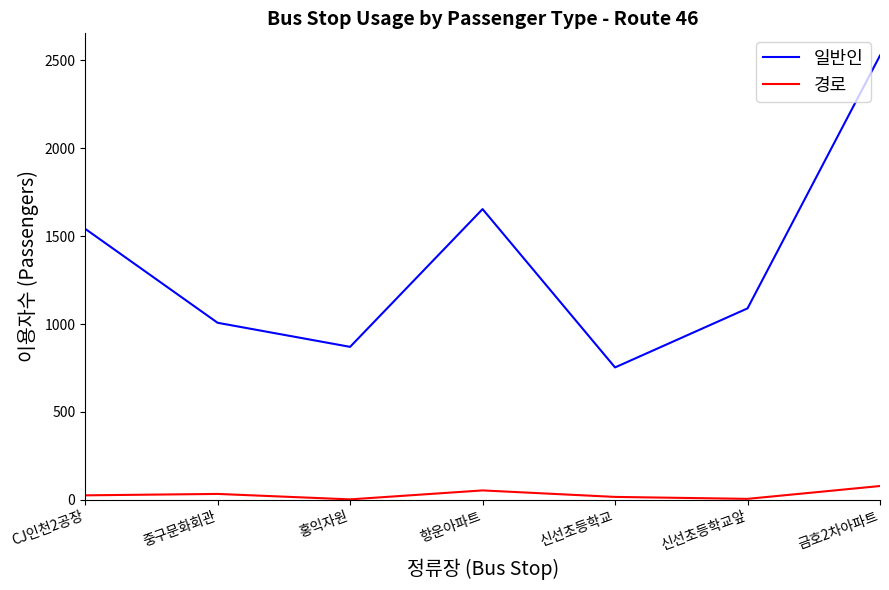

At which category does the chart reach its peak across all series?

금호2차아파트